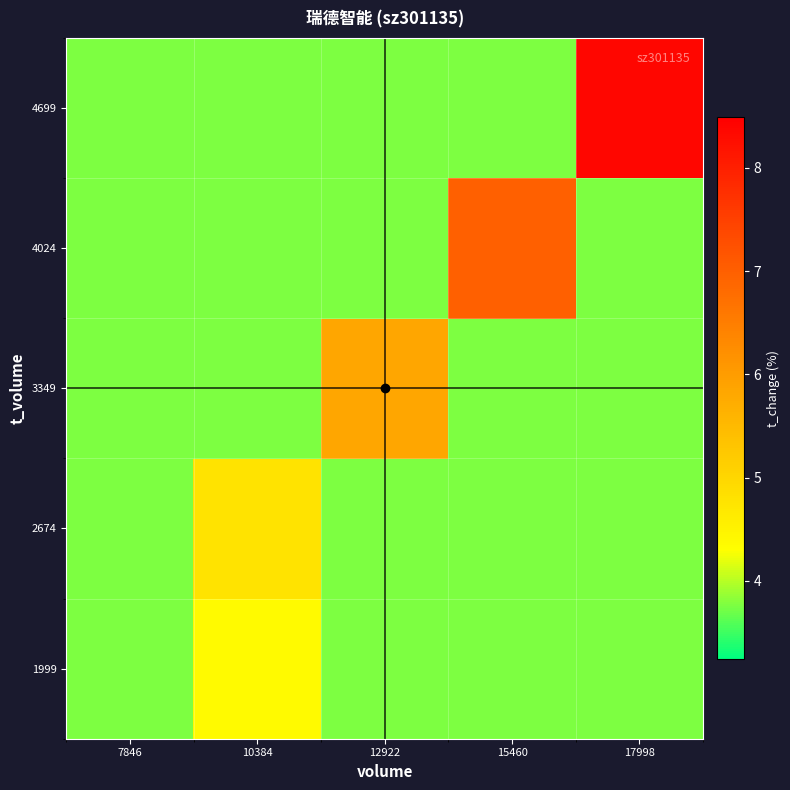

At 12922, list the series in order from largest to smallest.

3349, 1999, 2674, 4024, 4699